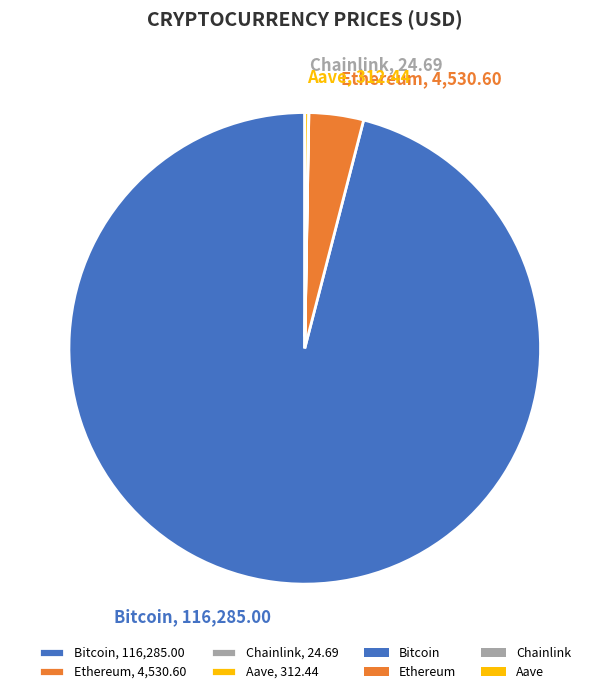

The Bitcoin, 116,285.00 slice represents 88% of the pie. True or false?

False